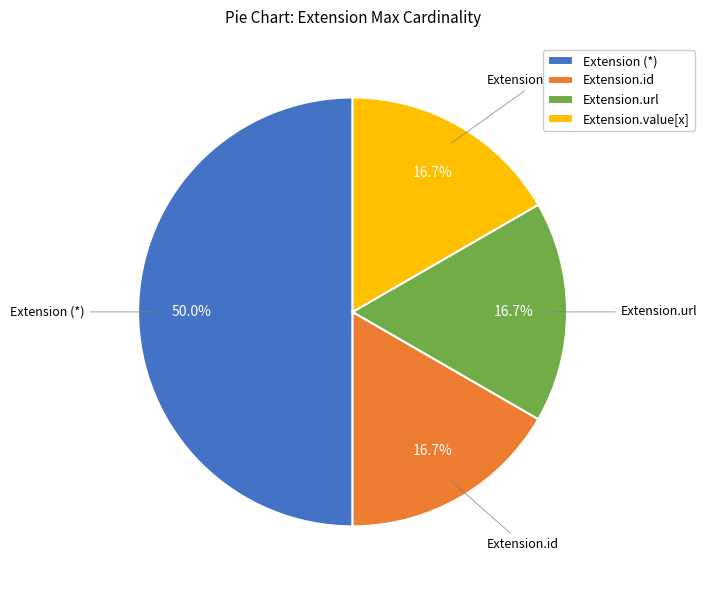

To the nearest percent, what is the difference between the largest and smallest slice percentages?

33%